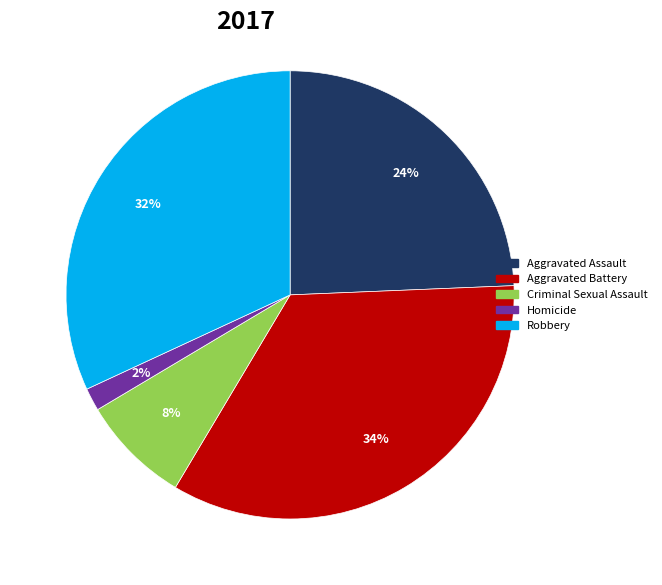

Is it true that Aggravated Assault is 24% of the pie?

True